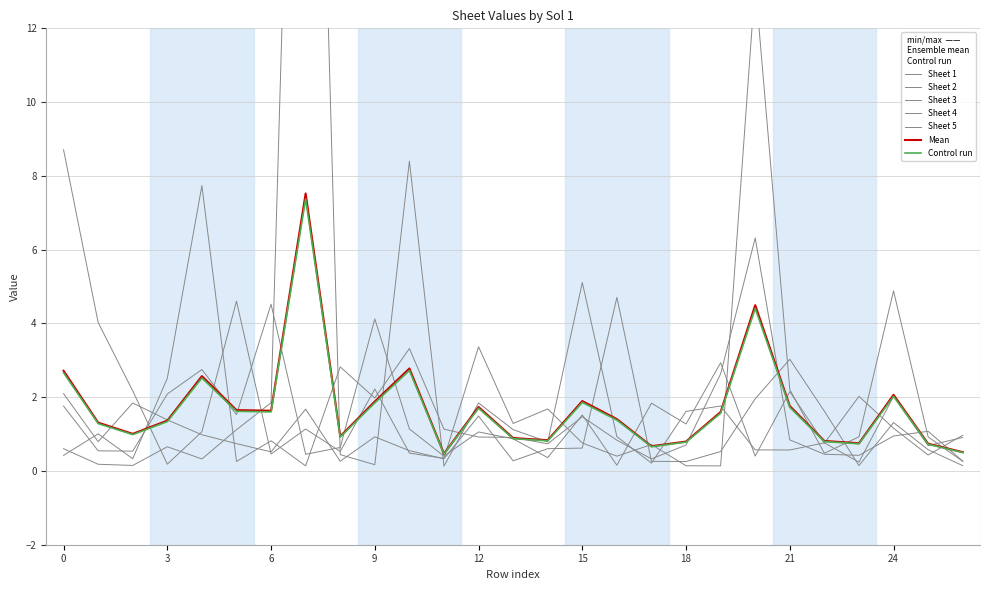

Which series changed the most between 0 and 0?

Sheet 4